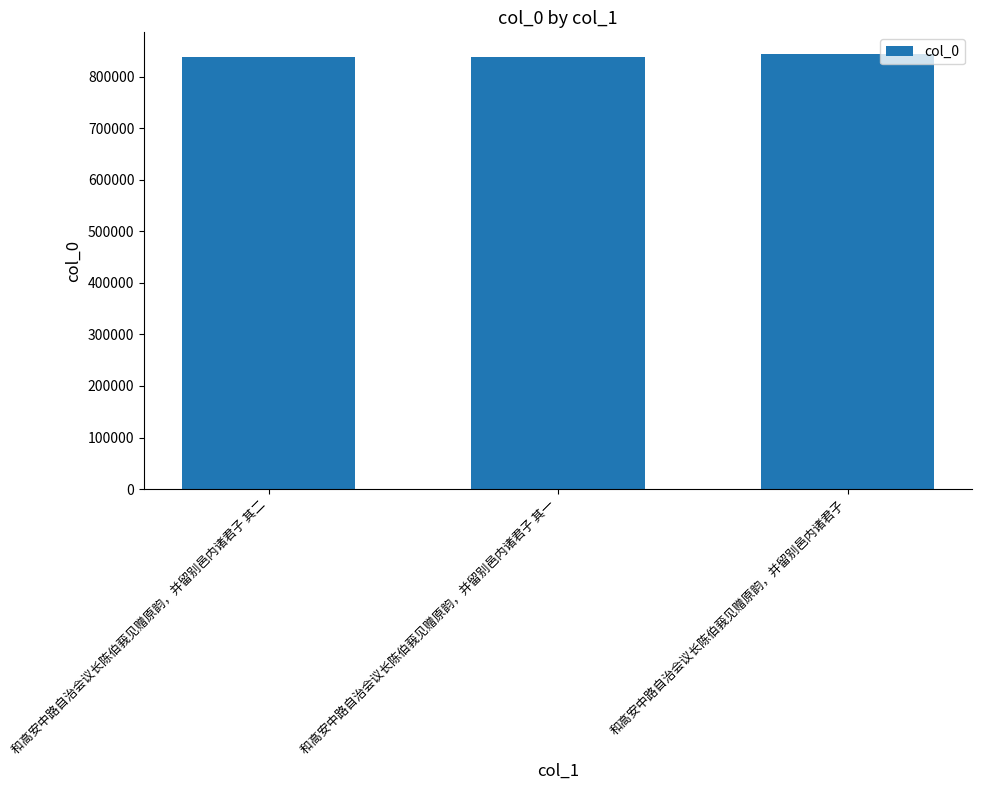

What is the sum of the values at 和高安中路自治会议长陈伯莪见赠原韵，并留别邑内诸君子 and 和高安中路自治会议长陈伯莪见赠原韵，并留别邑内诸君子 其一?

1682393